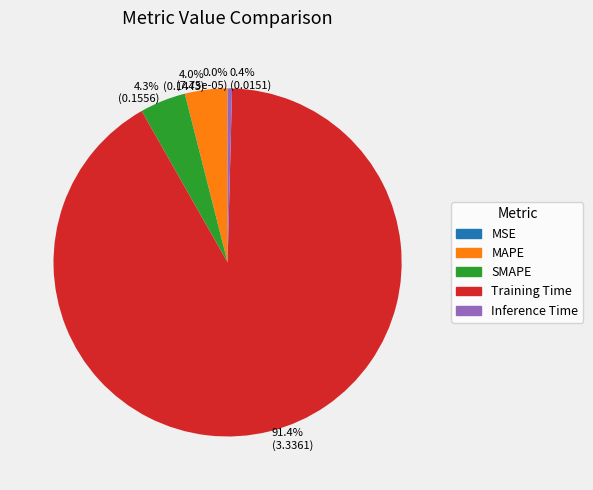

Does 4.0% (0.1443) represent more than half of the total?

No